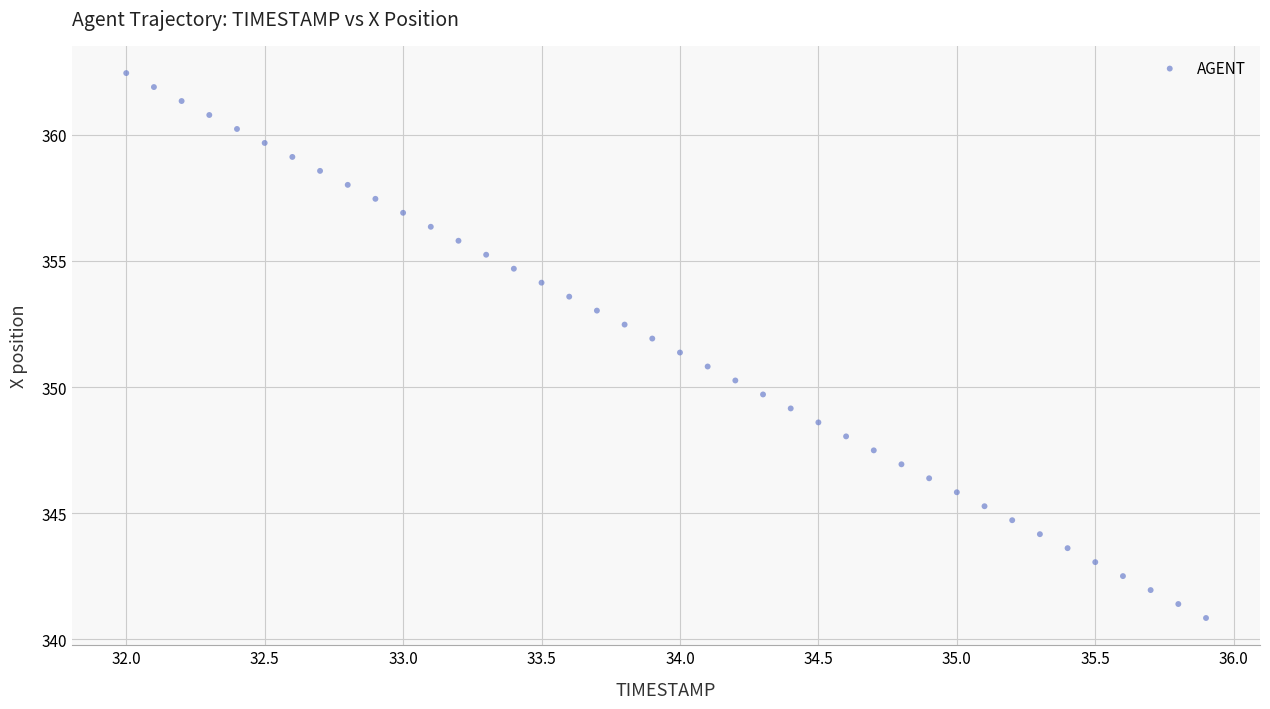

What is the range of Y values (max minus min)?

21.6